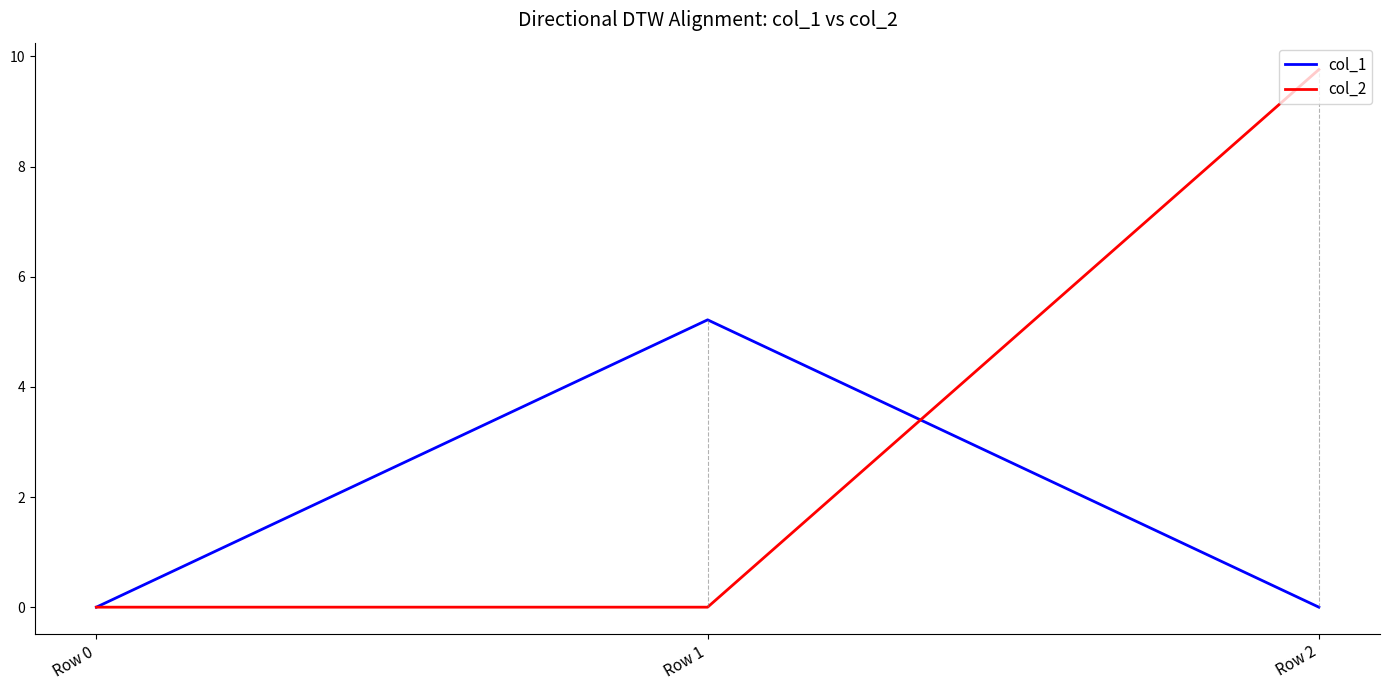

What is the maximum value shown in the chart?

9.8